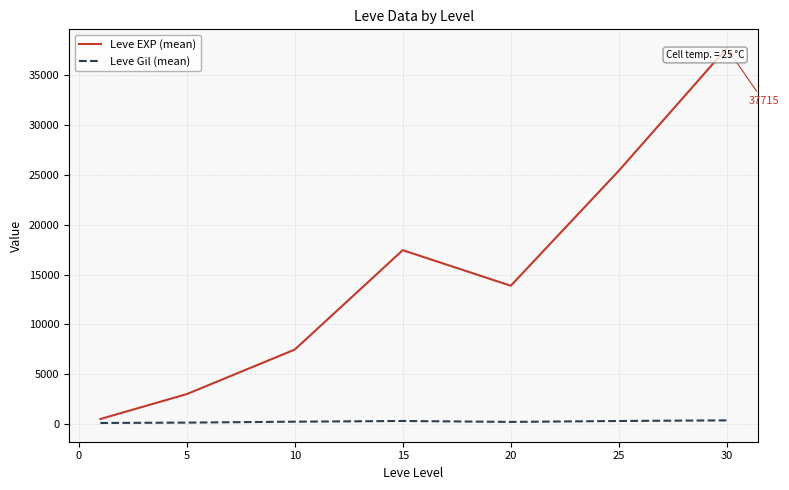

What is the greatest value displayed?

37715.0